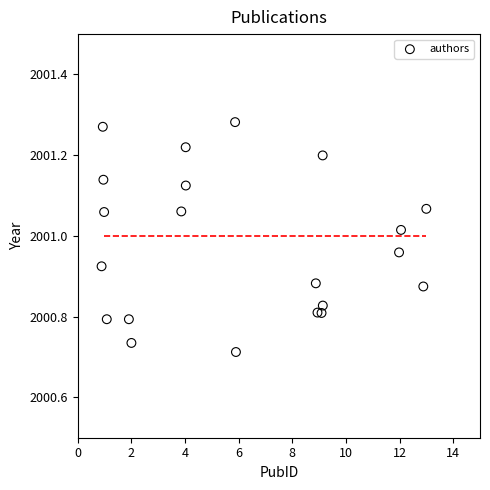

What is the range of X values (max minus min)?

12.1